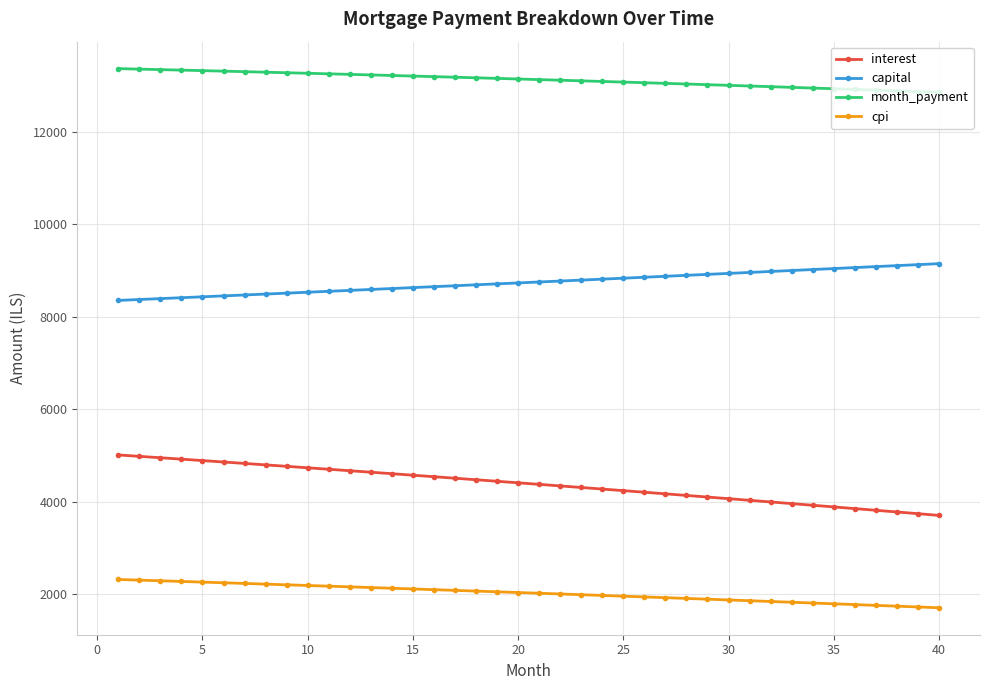

True or false: interest and capital intersect in this chart.

False